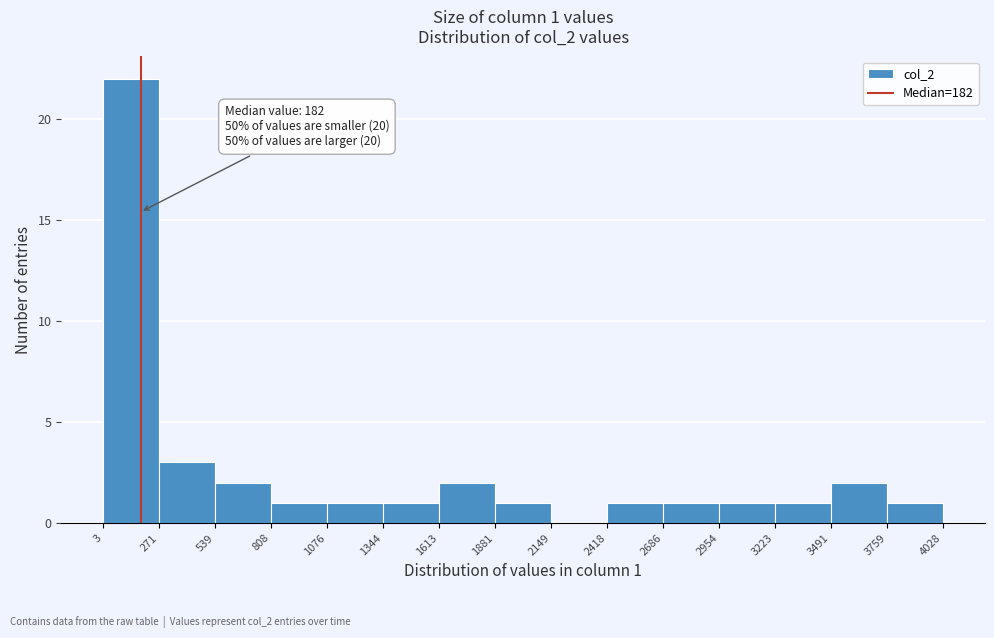

Which range on the x-axis has the tallest bar?

3 to 271